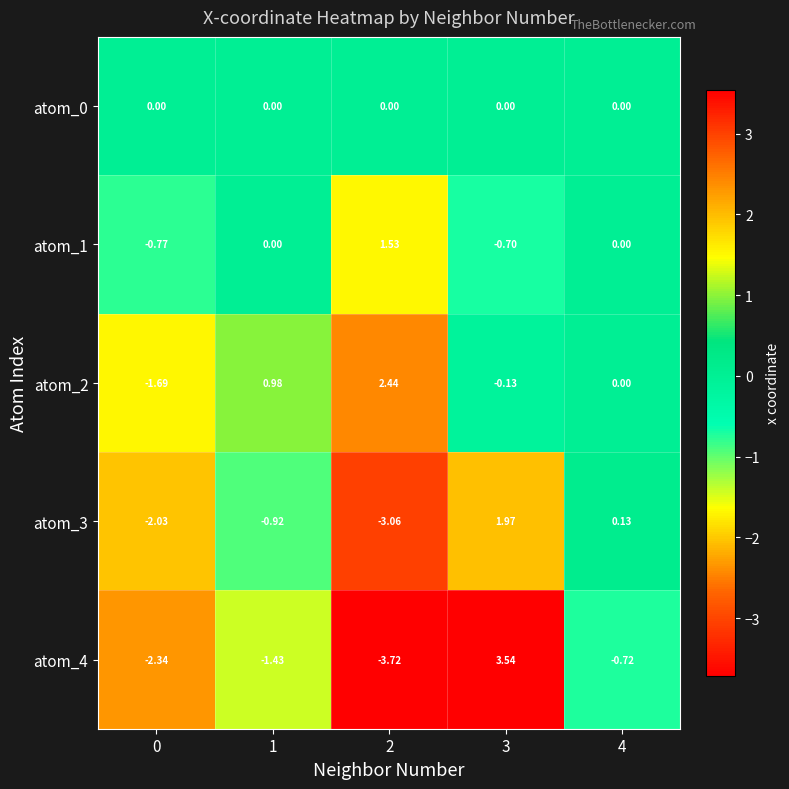

How many categories are shown in the chart?

5